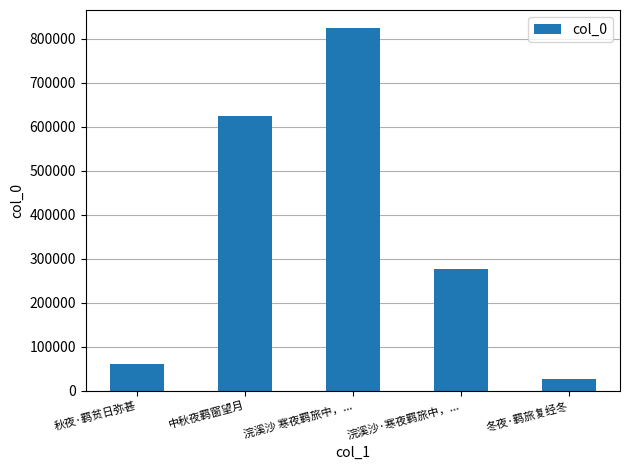

Which label corresponds to the largest value in the chart?

浣溪沙 寒夜羁旅中，...